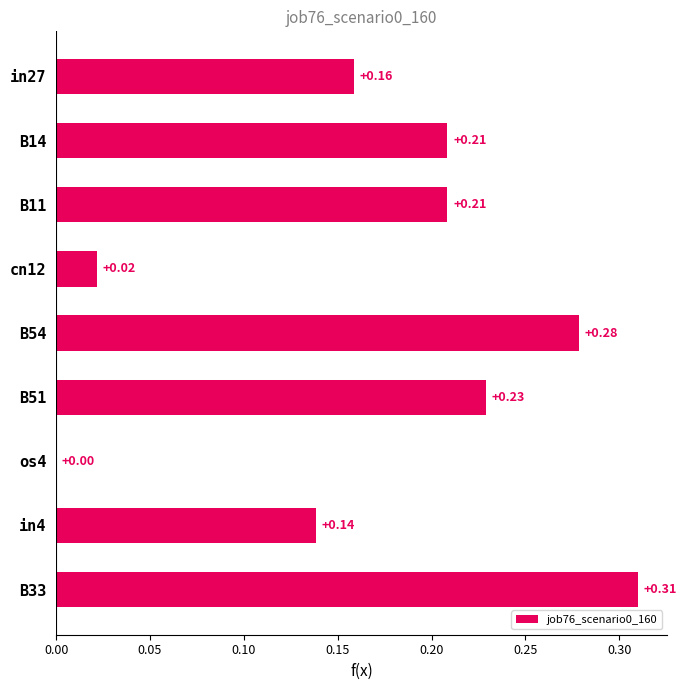

Between B11 and B54, which is larger?

B54